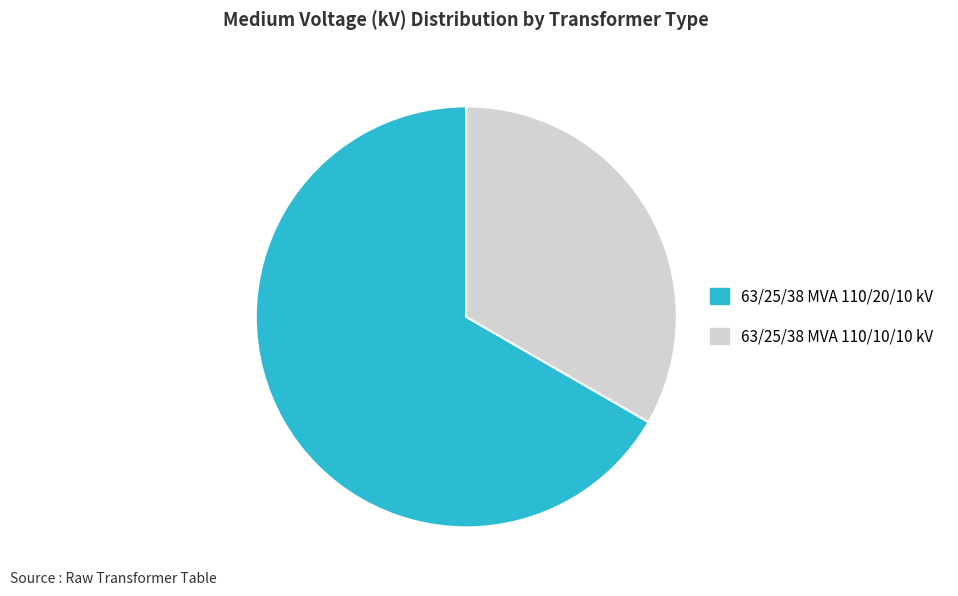

How many slices are in this pie chart?

2